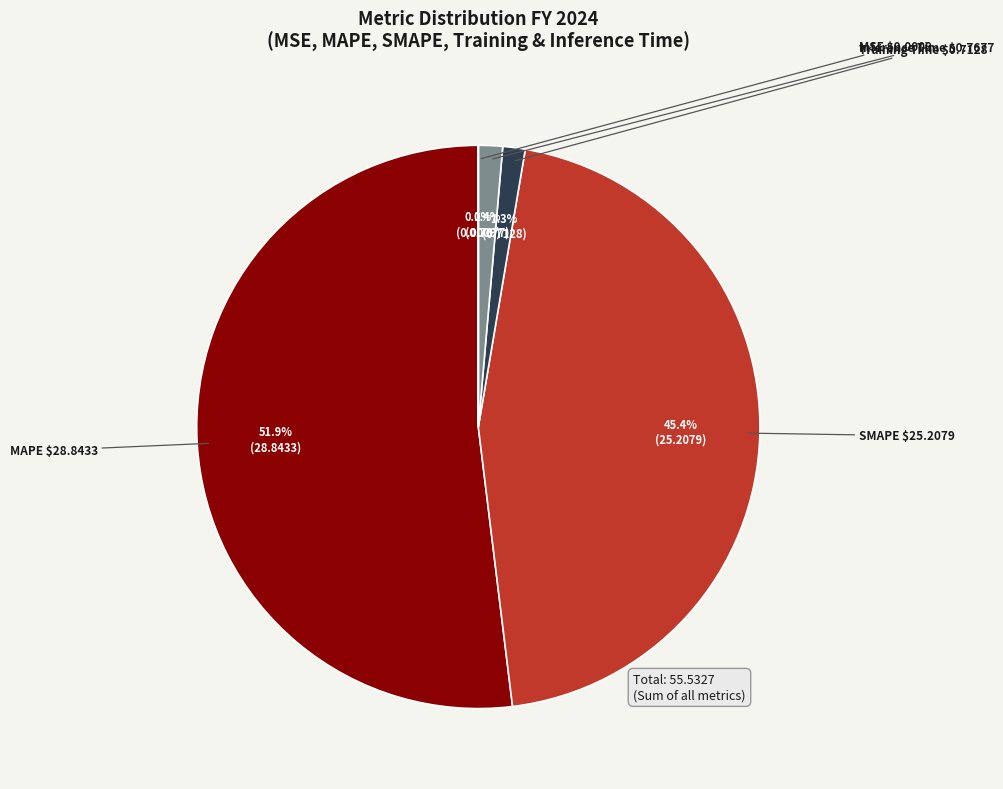

True or false: SMAPE accounts for 45% of the total.

True